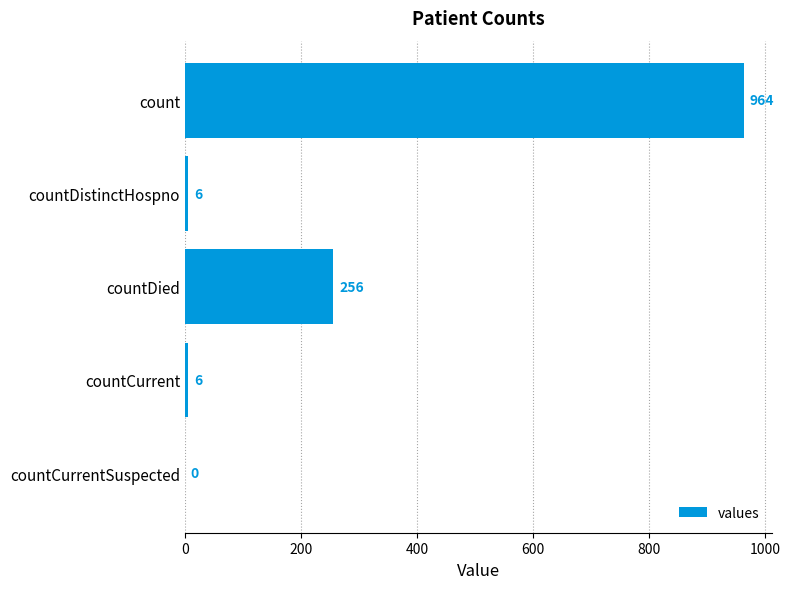

What is the change in value from count to countDied?

-708